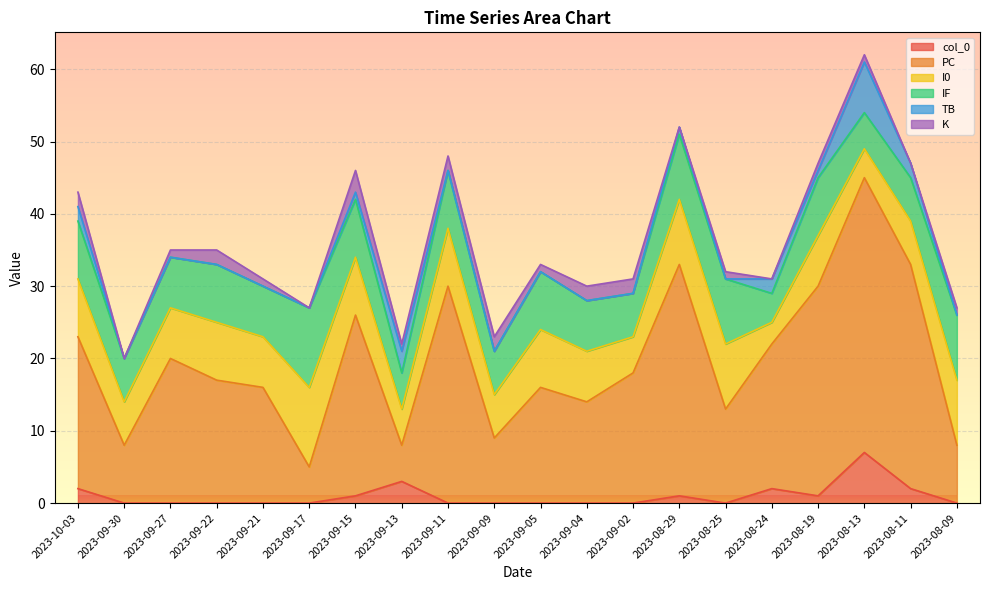

Reading left to right, transcribe all the data shown in this chart.

col_0: 2	0	0	0	0	0	1	3	0	0	0	0	0	1	0	2	1	7	2	0
PC: 21	8	20	17	16	5	25	5	30	9	16	14	18	32	13	20	29	38	31	8
I0: 8	6	7	8	7	11	8	5	8	6	8	7	5	9	9	3	7	4	6	9
IF: 8	6	7	8	7	11	8	5	8	6	8	7	6	9	9	4	8	5	6	9
TB: 2	0	0	0	0	0	1	3	0	0	0	0	0	1	0	2	1	7	2	0
K: 2	0	1	2	1	0	3	1	2	2	1	2	2	0	1	0	1	1	0	1